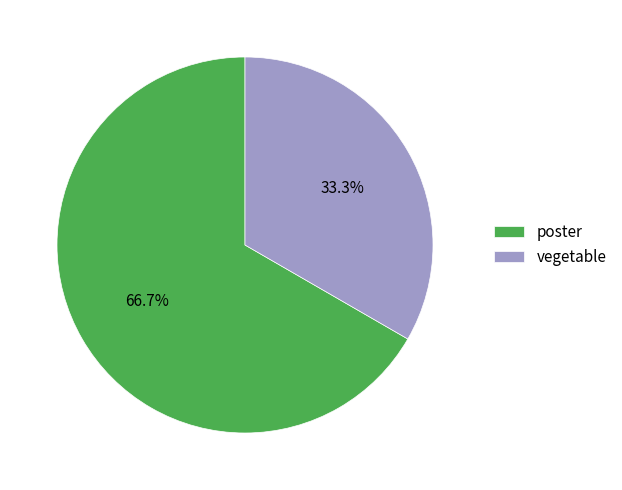

What percentage do poster and vegetable together represent?

100.0%